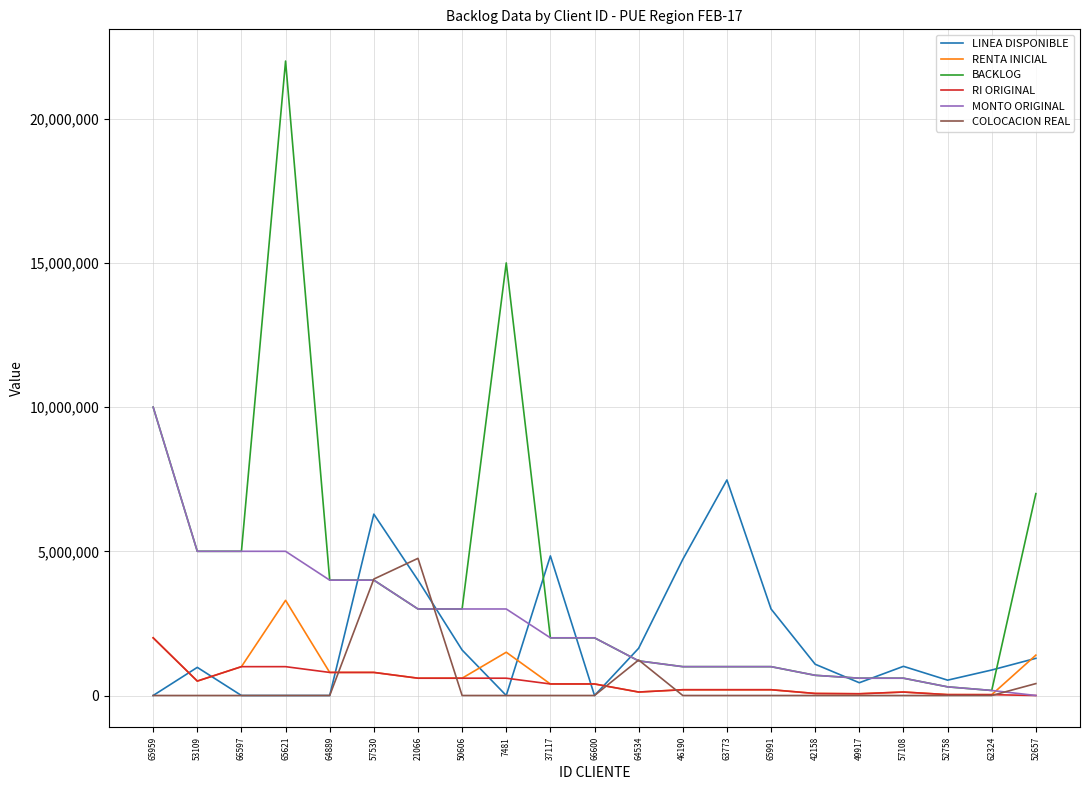

Does the chart have visible grid lines?

Yes